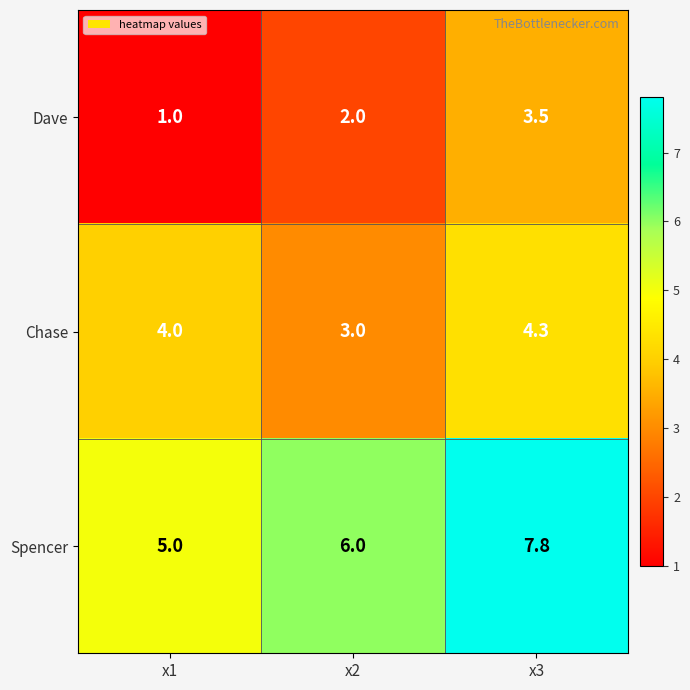

Read the Chase value at x2.

3.0